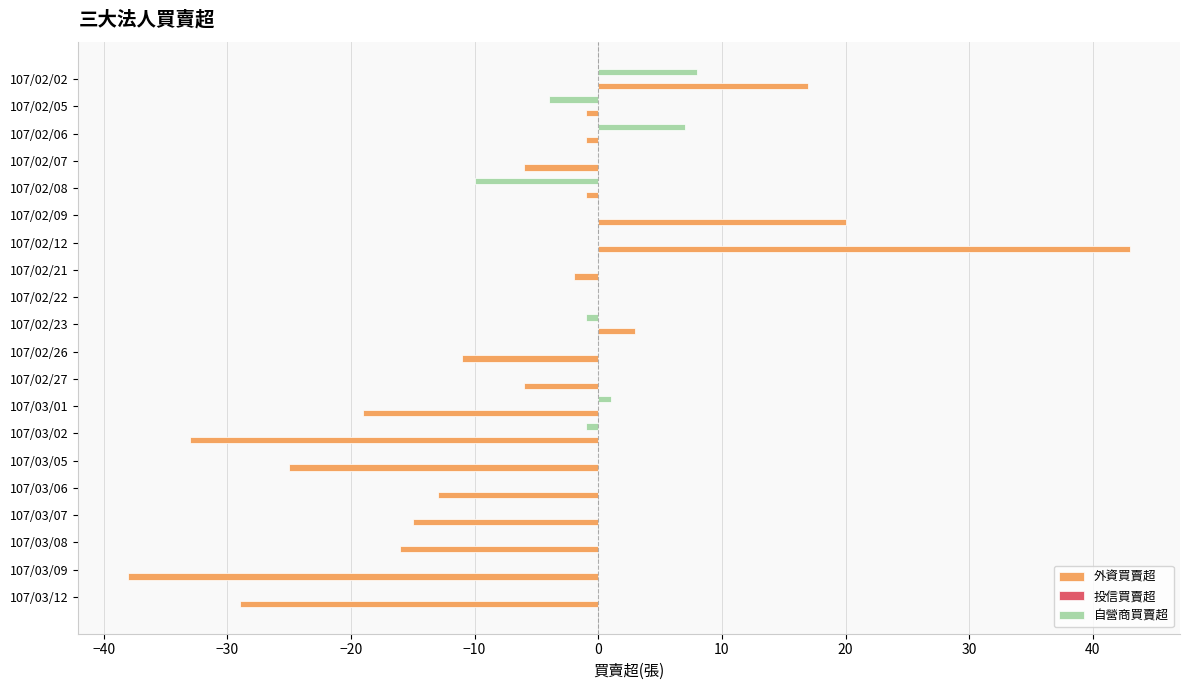

Which category has the highest value across all series?

107/02/12